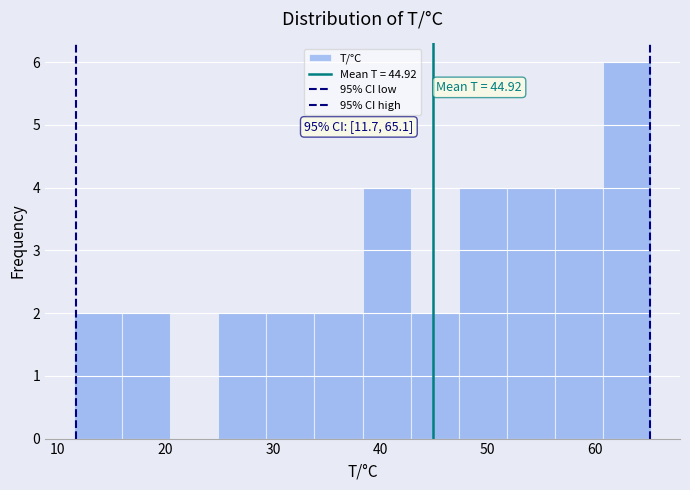

Over which range of the x-axis is the bar tallest?

61 to 65